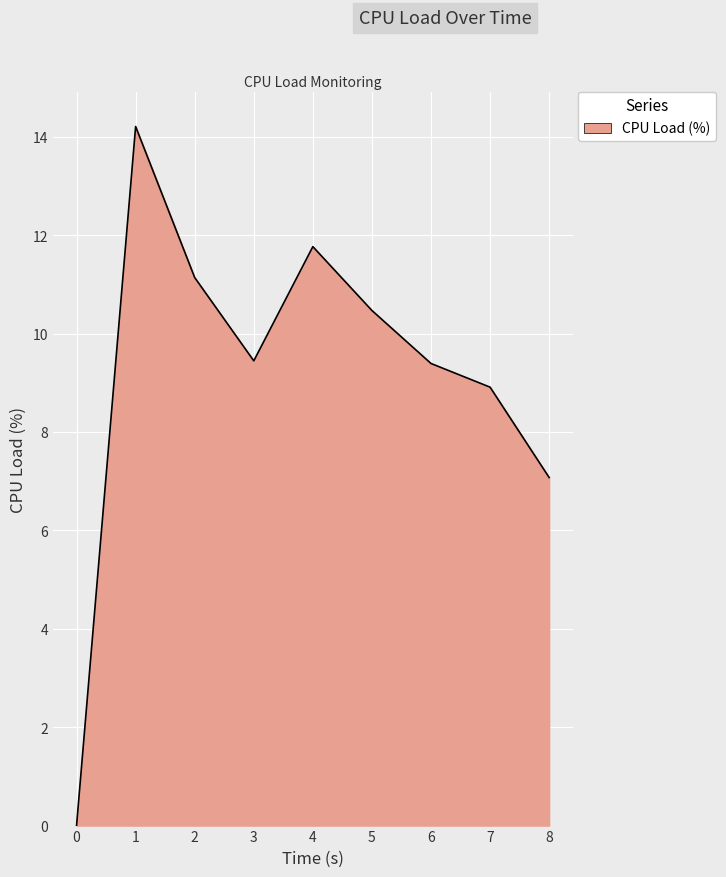

How many distinct data groups are displayed?

1